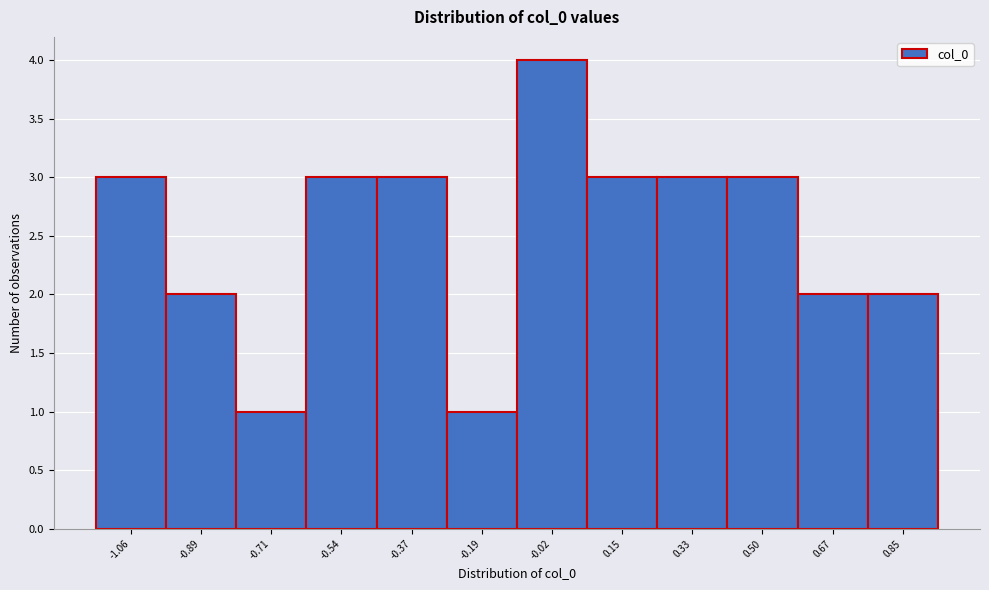

Reading left to right, transcribe all the data shown in this chart.

3	2	1	3	3	1	4	3	3	3	2	2